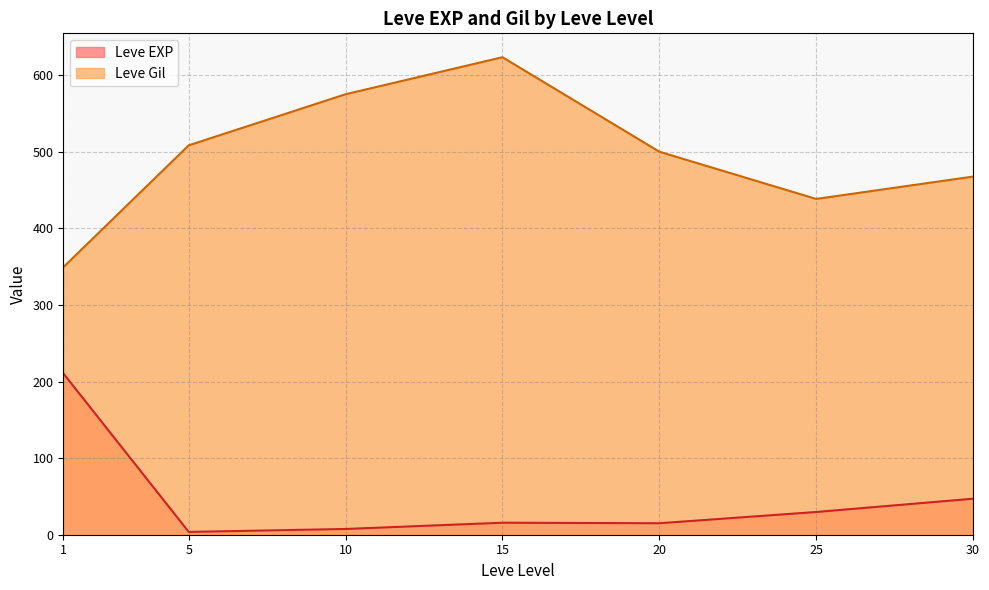

Read the Leve EXP value at 20.

15.0